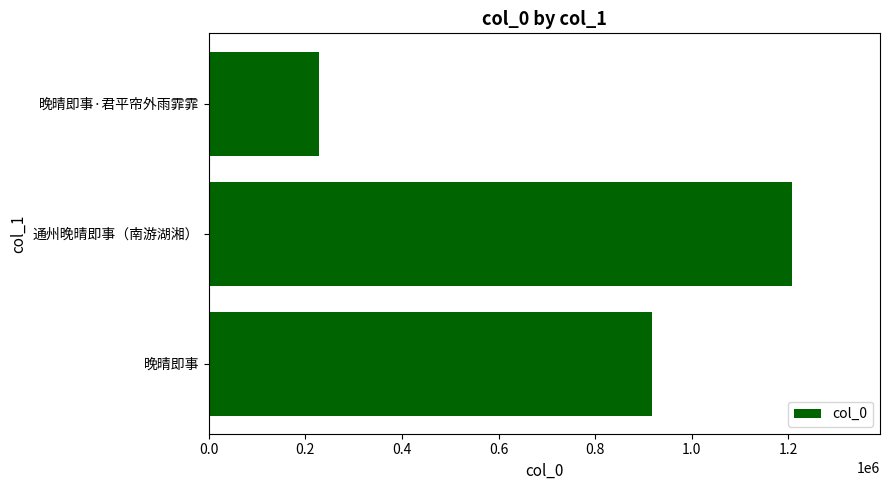

List the labels in order of value, smallest first.

晚晴即事·君平帘外雨霏霏, 晚晴即事, 通州晚晴即事（南游湖湘）